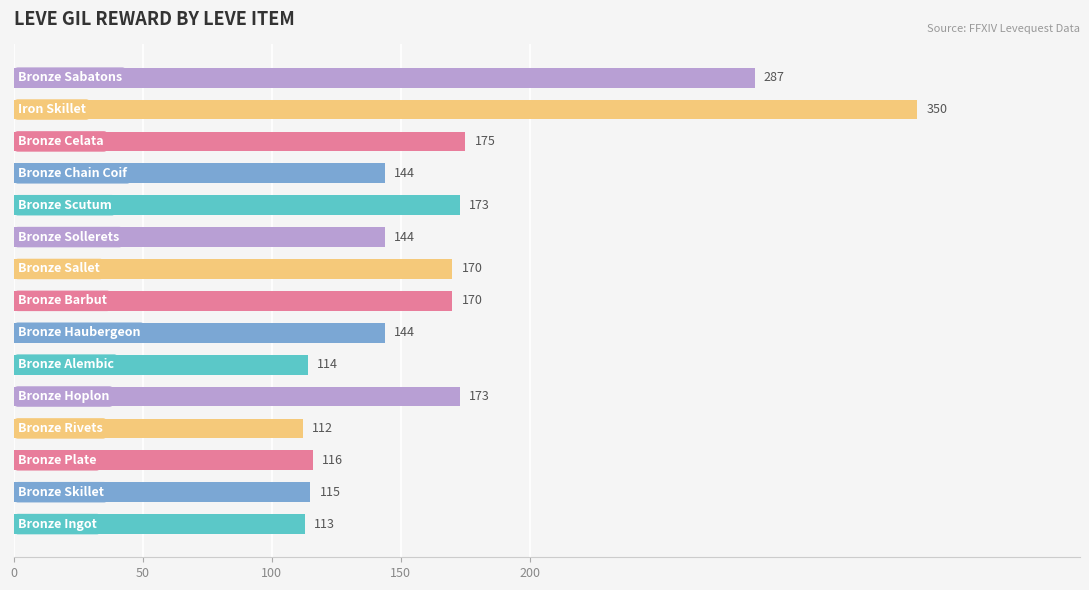

Count the number of data series in this chart.

1